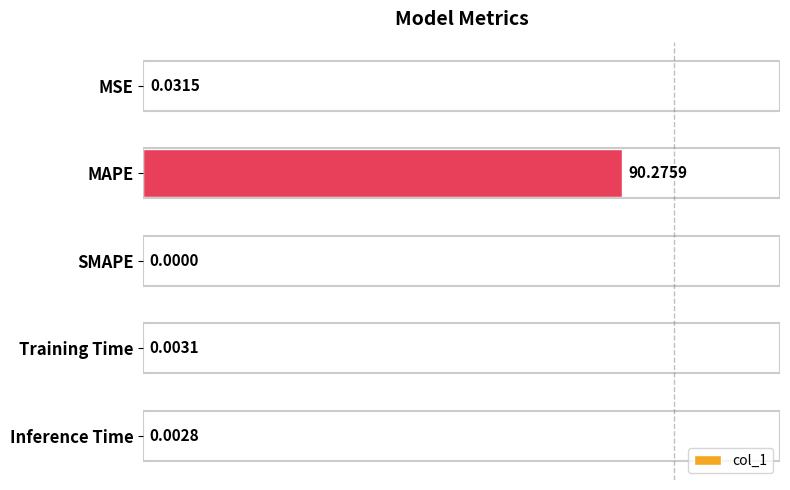

At which category does the chart reach its peak across all series?

MAPE